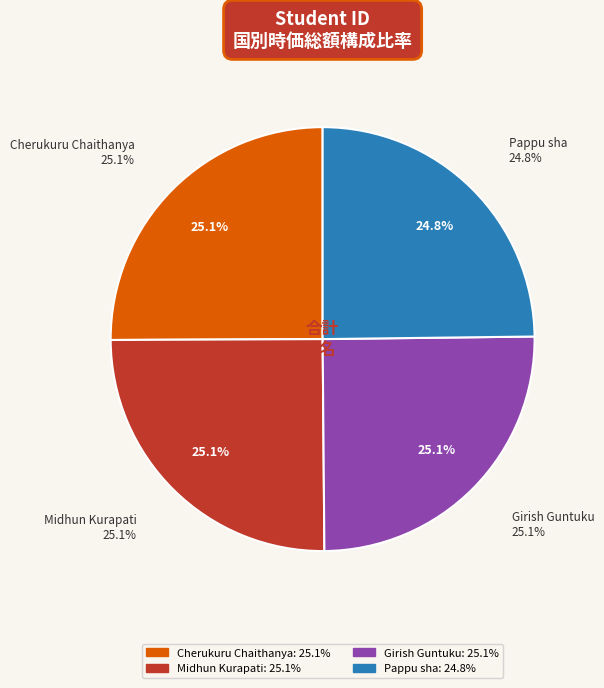

What is the ratio of the value at Cherukuru Chaithanya to the value at Pappu sha?

1.0